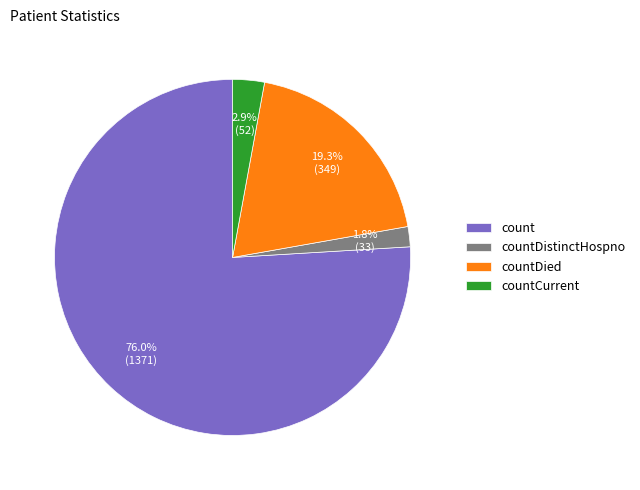

What percentage do countDistinctHospno and count together represent?

77.8%